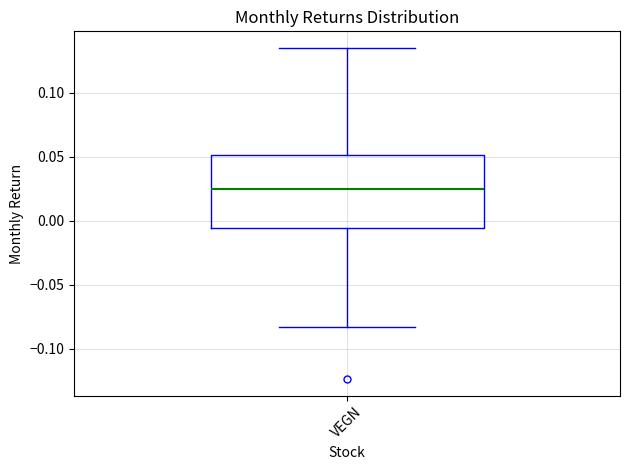

Transcribe this box plot: give where the median line is, the range the box spans, and where the two whiskers end, as read against the y-axis. The values are not printed on the chart, so give them approximately, as read against the axis.

median 0.025, box -0.005 to 0.050, whiskers -0.085 to 0.135